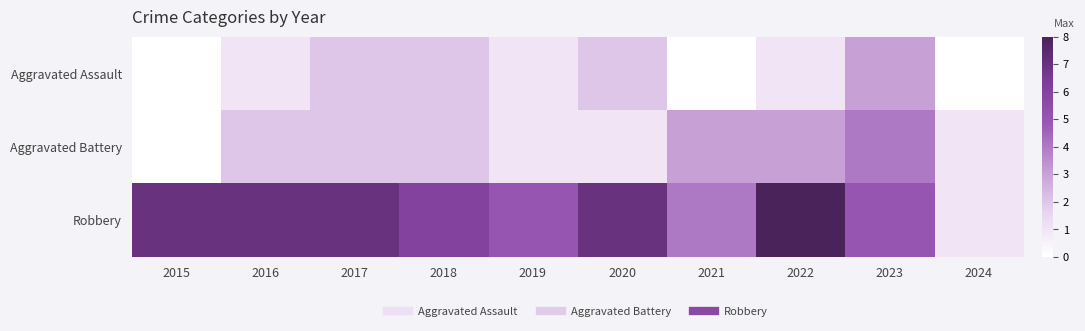

At which category is the sum across all series the highest?

2022